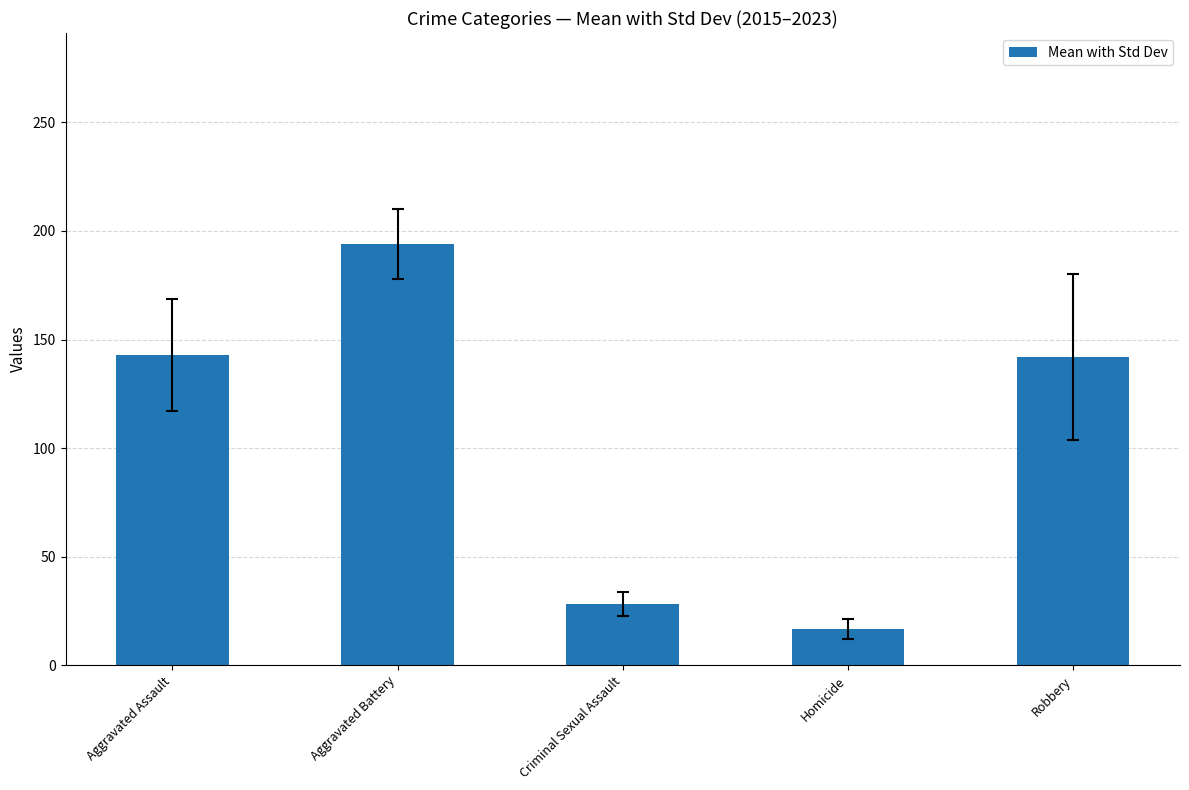

True or false: the data shows 28.1 at Criminal Sexual Assault.

True